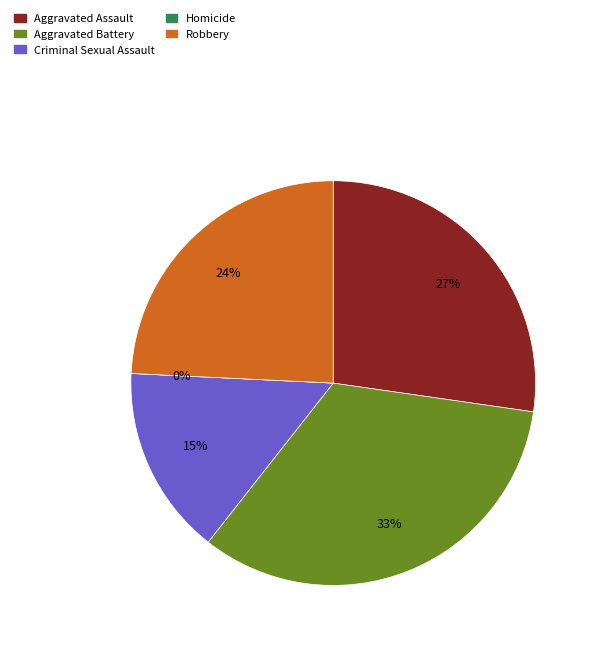

What is the total percentage of Criminal Sexual Assault and Robbery?

39.4%